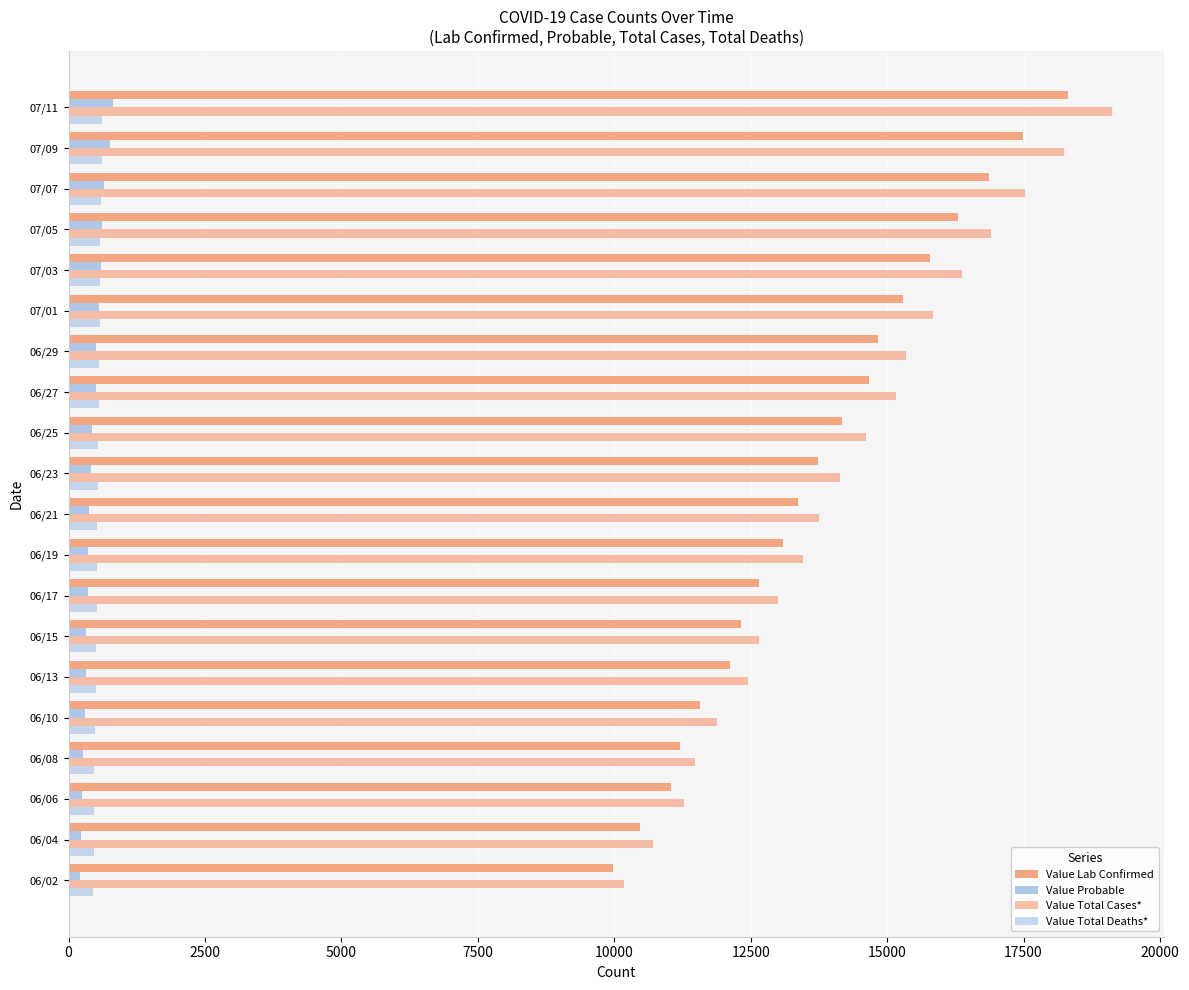

How many data points does each series have?

20